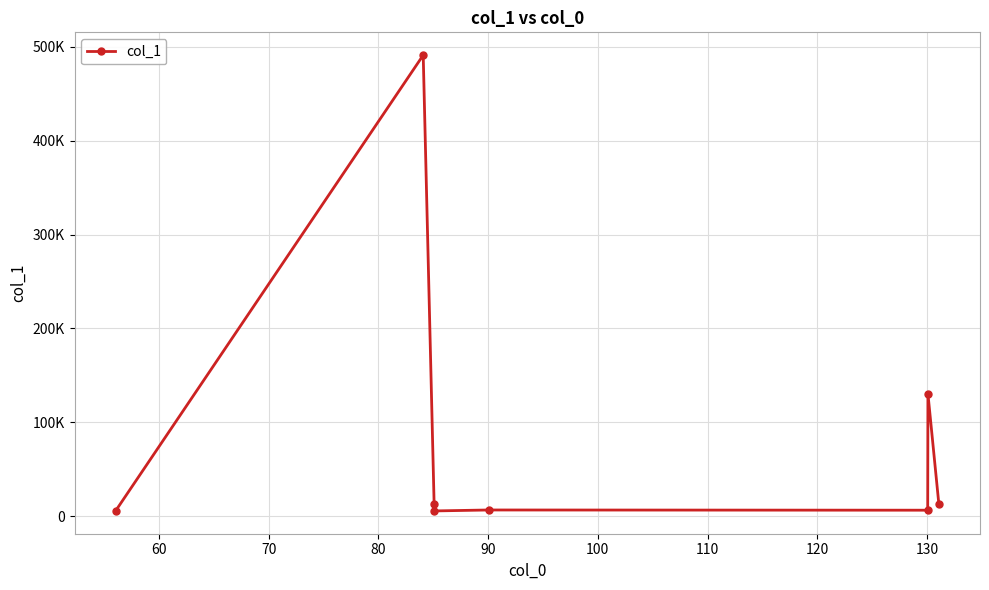

Is this an area chart (filled region under the line)?

No